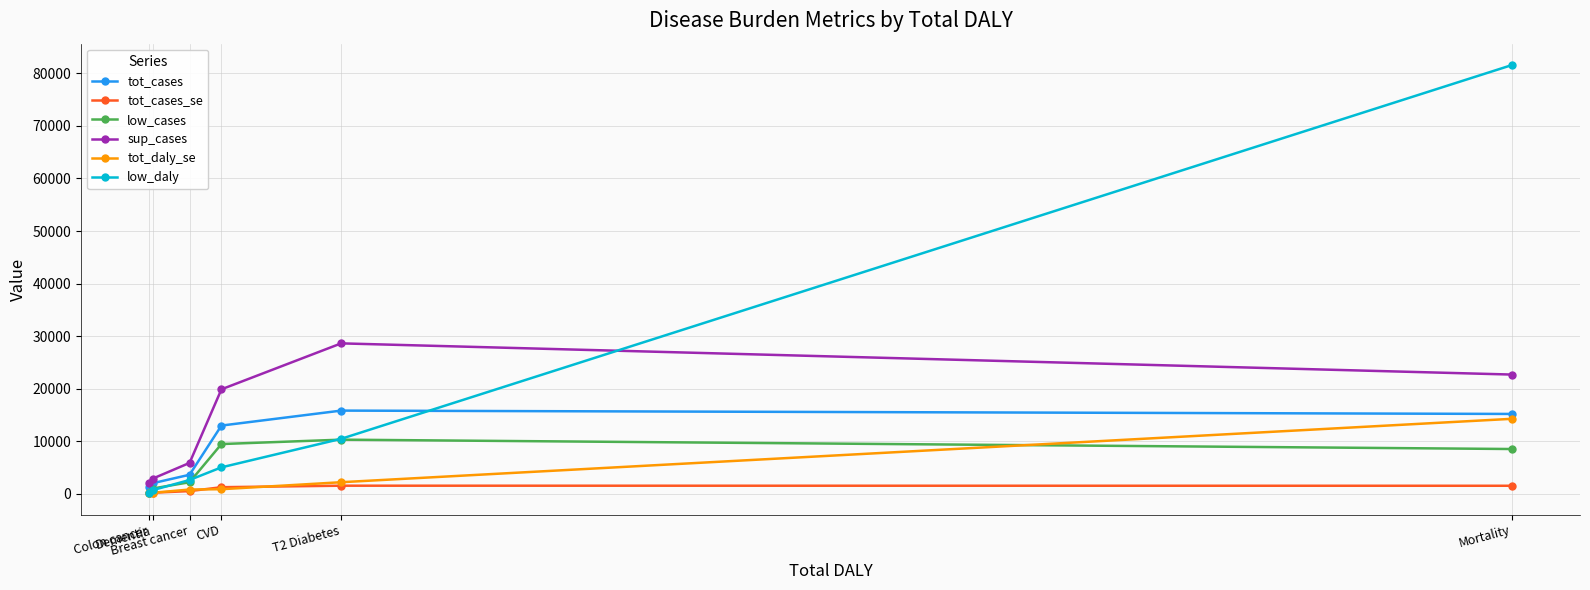

What is the sum of the tot_daly_se values at Colon cancer and Mortality?

14401.4